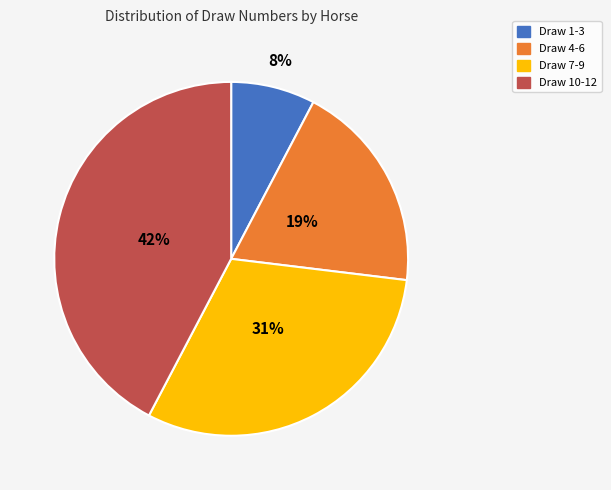

To the nearest percent, what is the average slice percentage?

25%